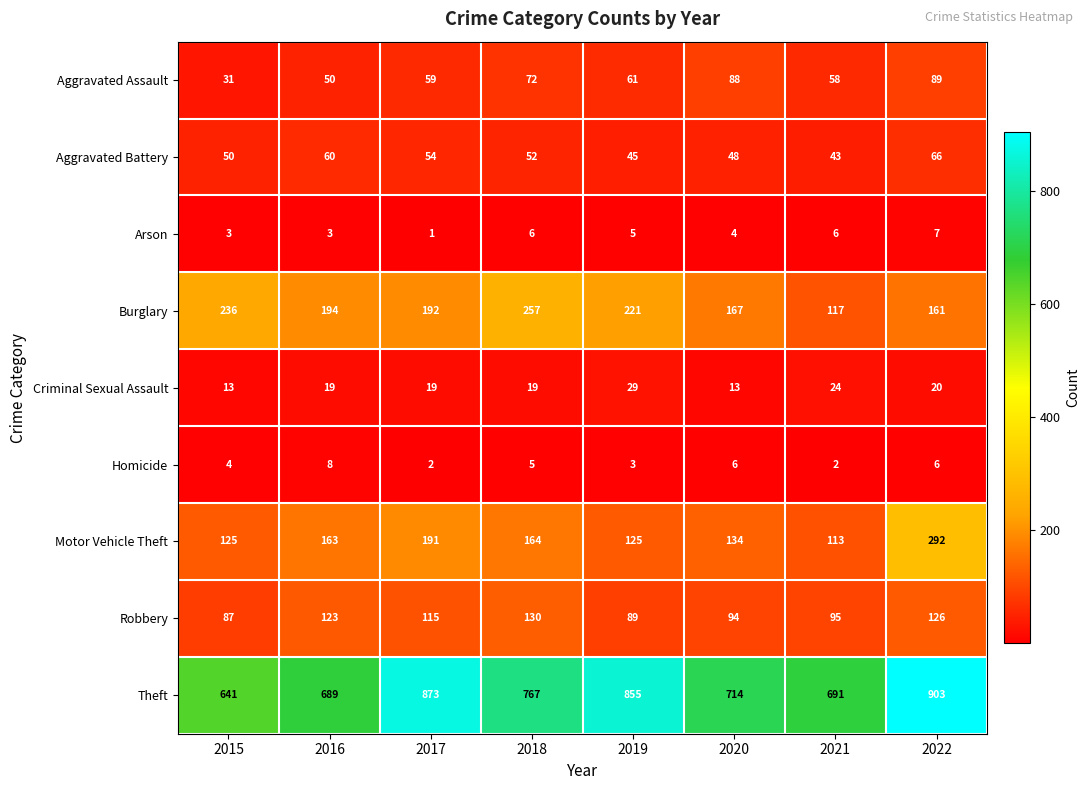

At which category is the sum across all series the highest?

2022